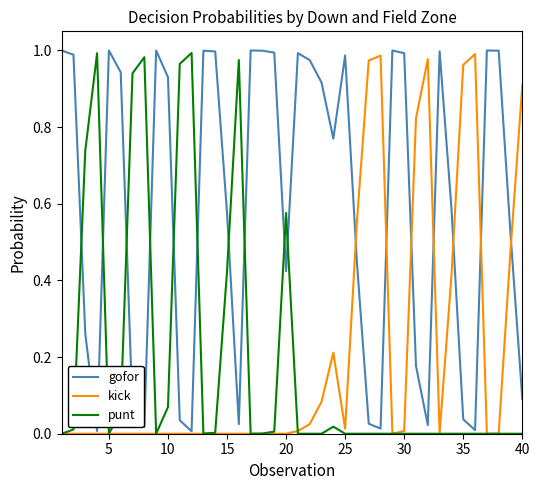

Which series has the largest total across all categories?

gofor